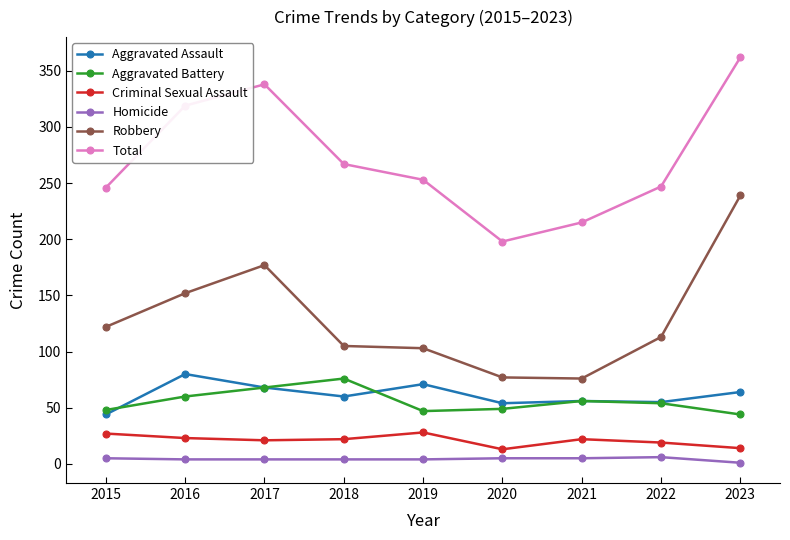

At which label does Criminal Sexual Assault first exceed 22?

2015